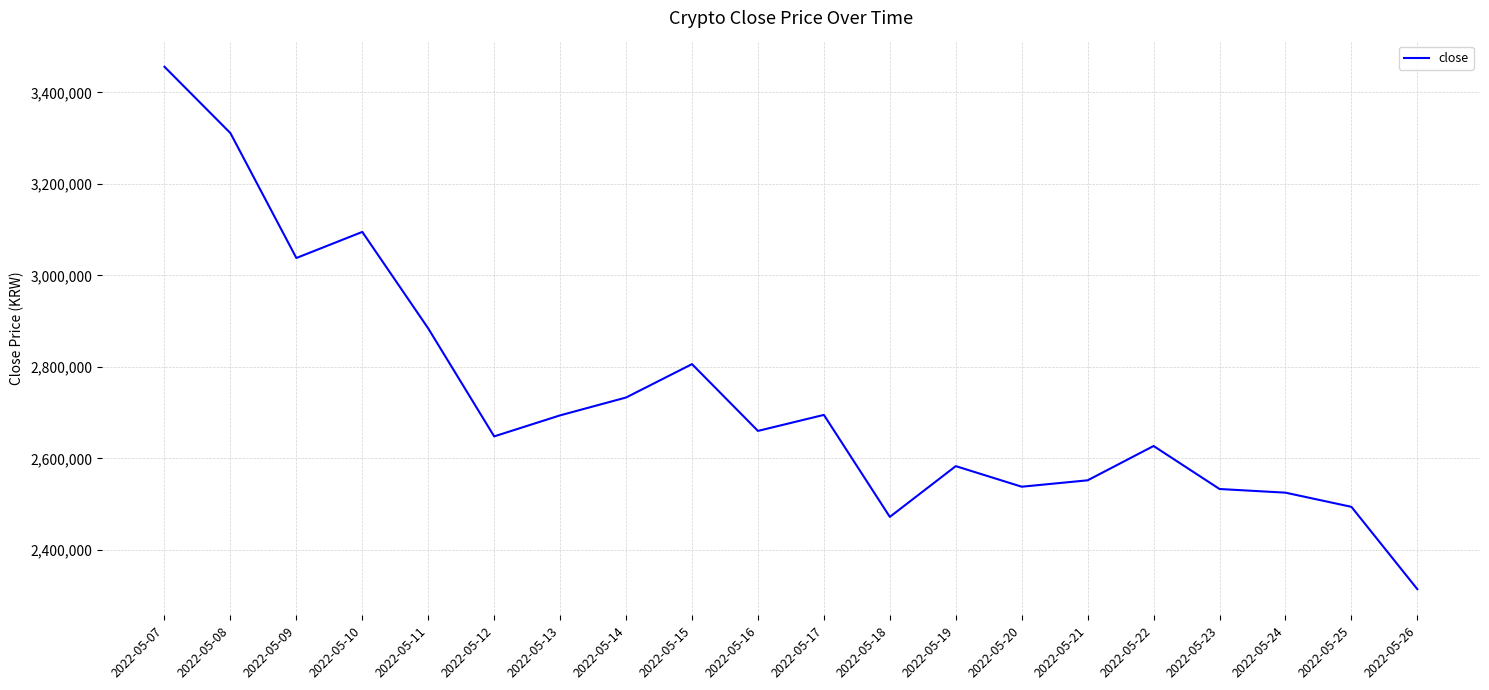

Is it true that the value at 2022-05-18 is 2472000?

True